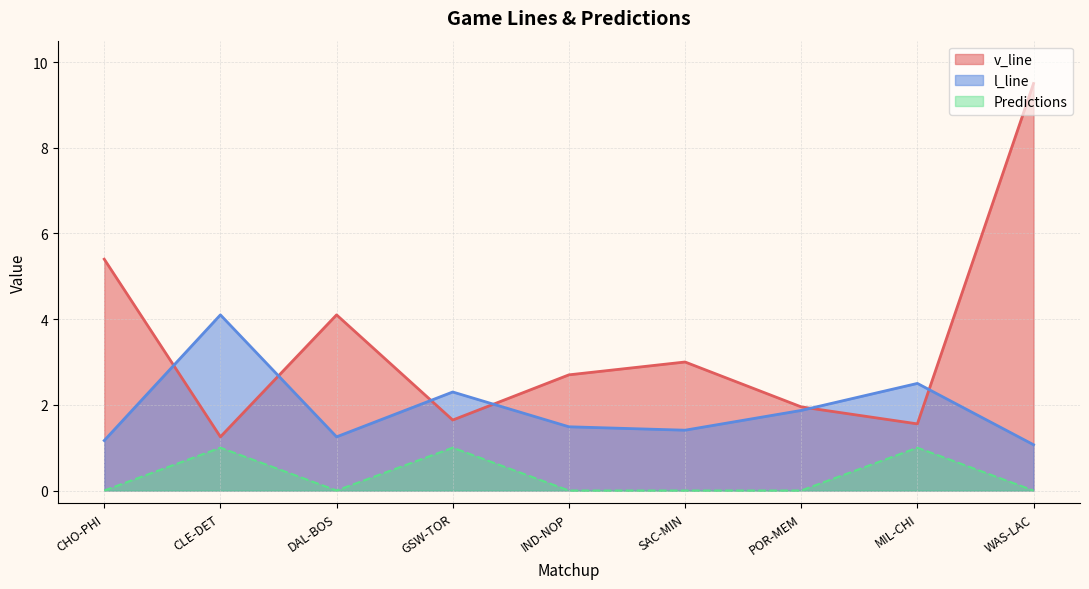

What is the greatest value displayed?

9.5